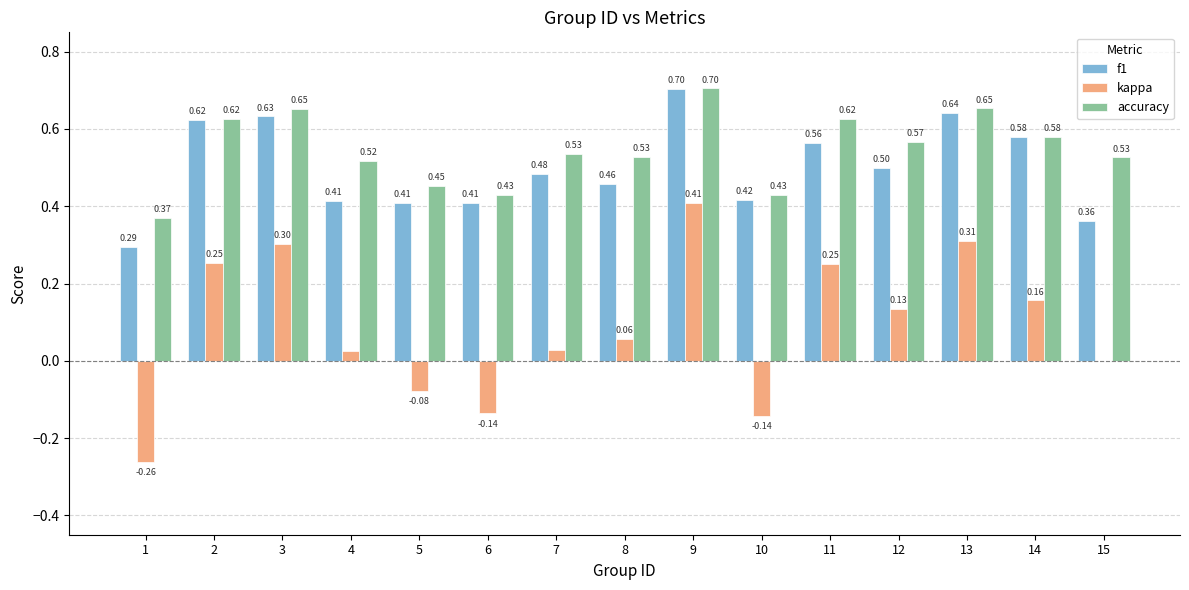

Count the number of categories in the chart.

15